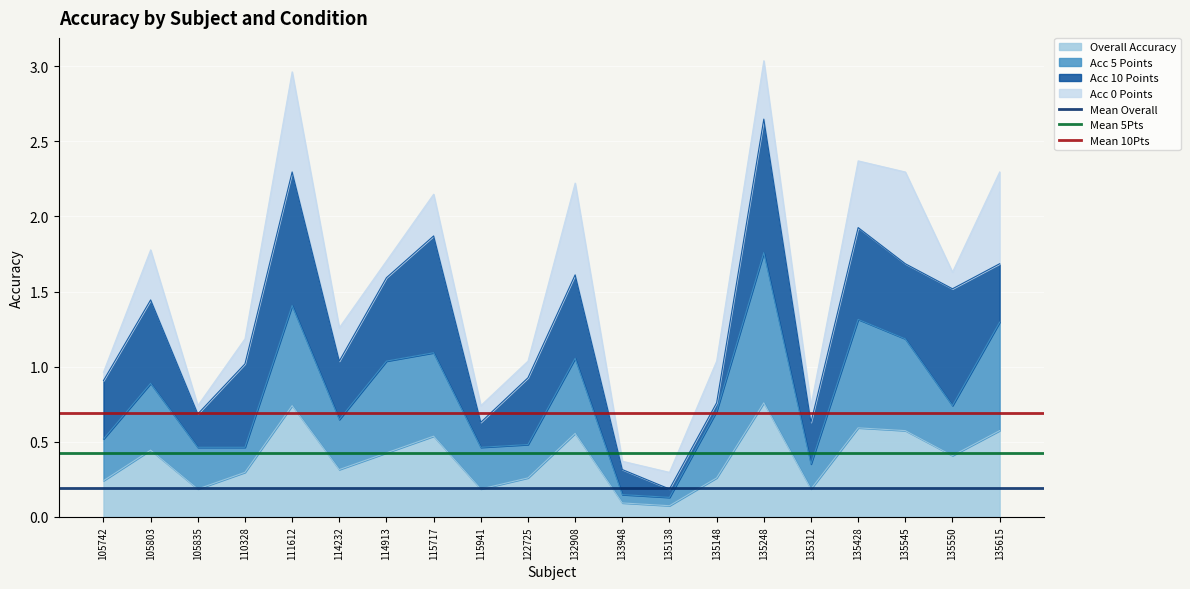

The Overall Accuracy series shows 0.1 at 135138. True or false?

True